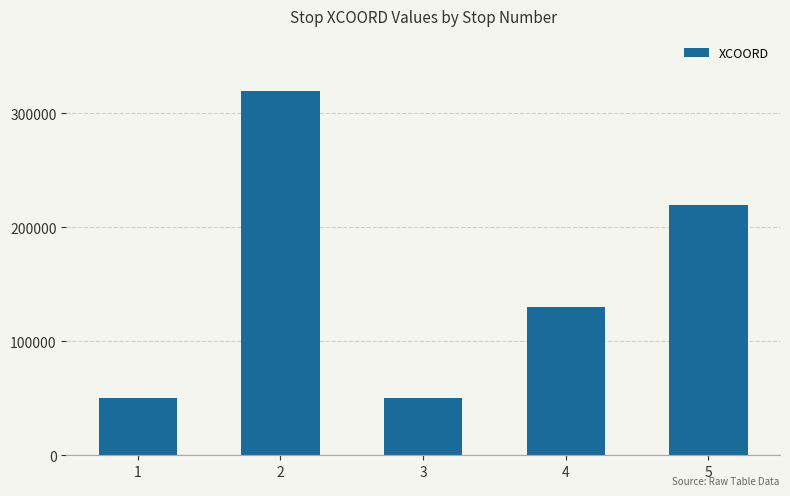

What is the minimum value shown in the chart?

50000